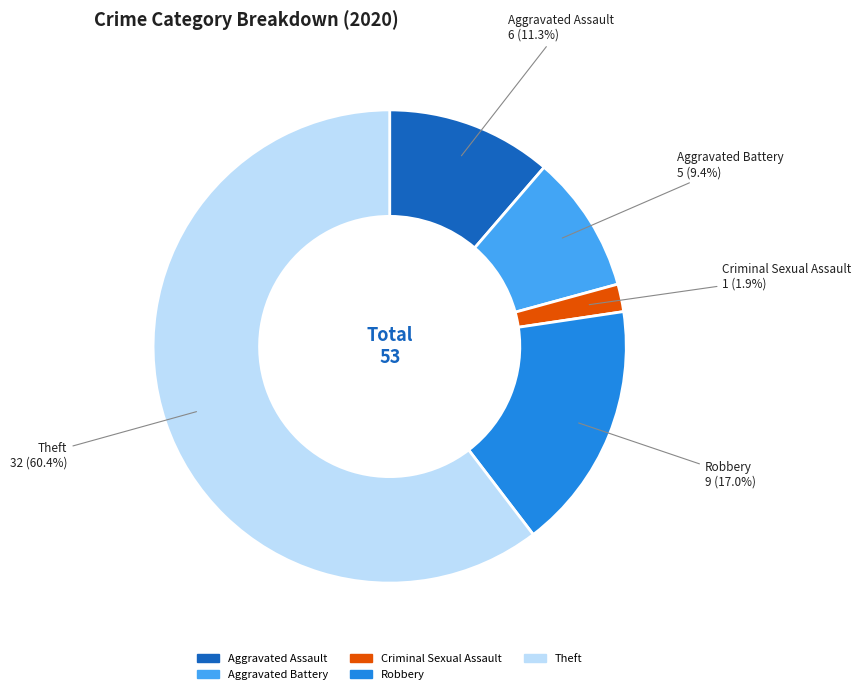

How many slices are in this pie chart?

5